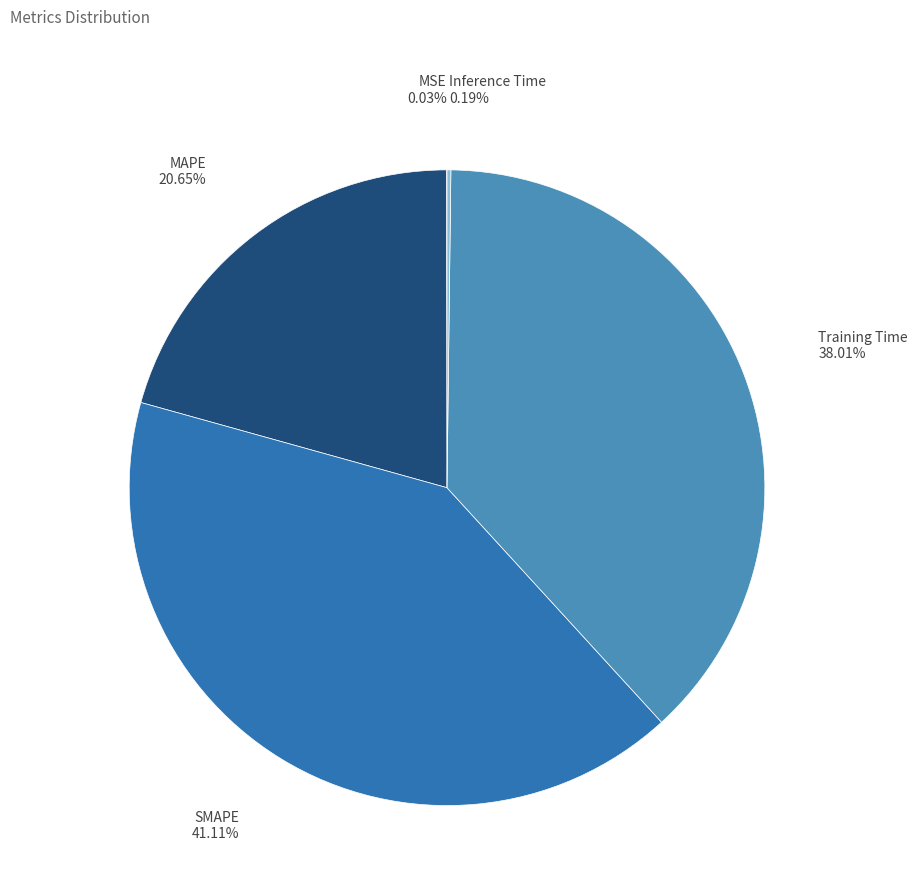

Is there any slice that represents more than half of the pie?

No